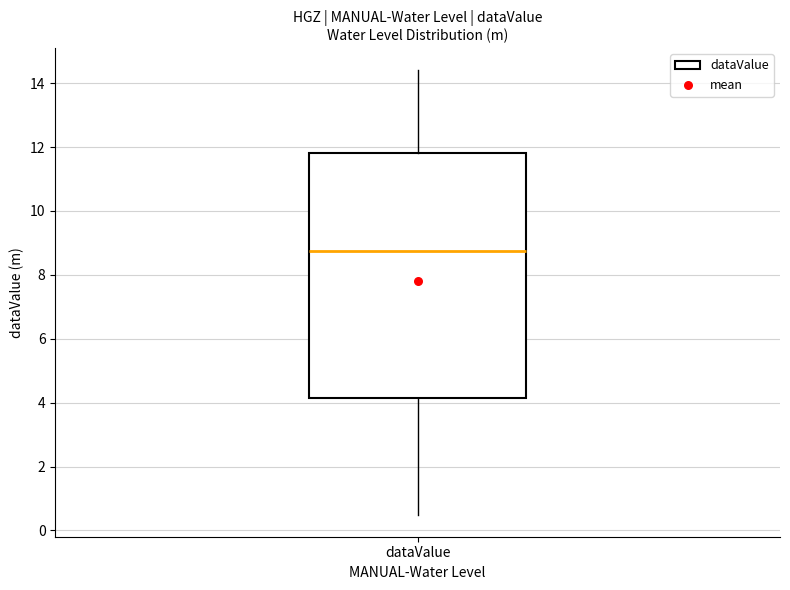

Transcribe this box plot: give where the median line is, the range the box spans, and where the two whiskers end, as read against the y-axis. The values are not printed on the chart, so give them approximately, as read against the axis.

median 8.8, box 4.2 to 11.8, whiskers 0.6 to 14.4